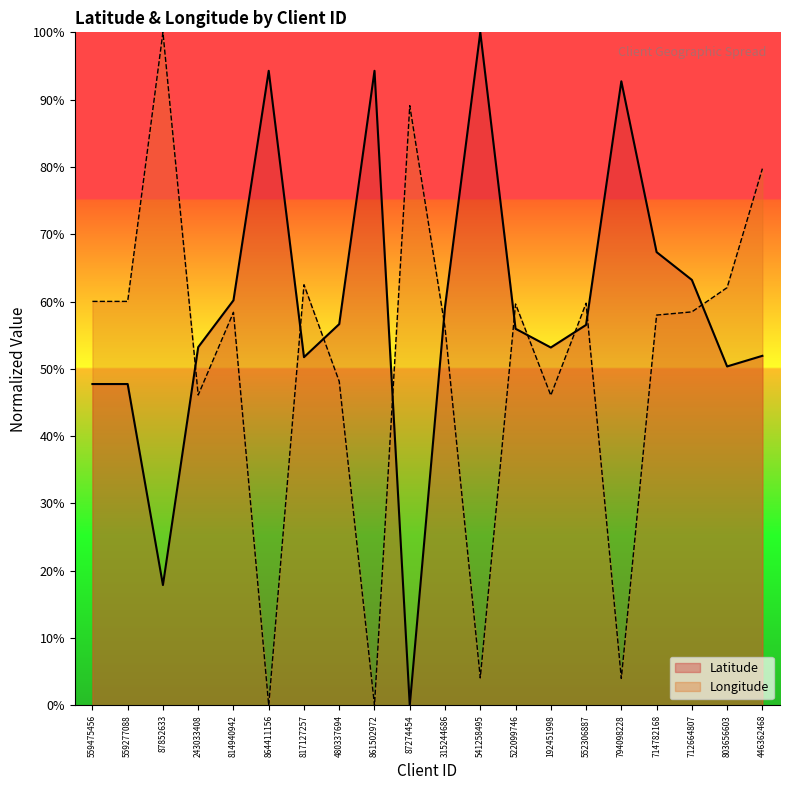

Which has a higher value, 552306887 or 861502972?

861502972